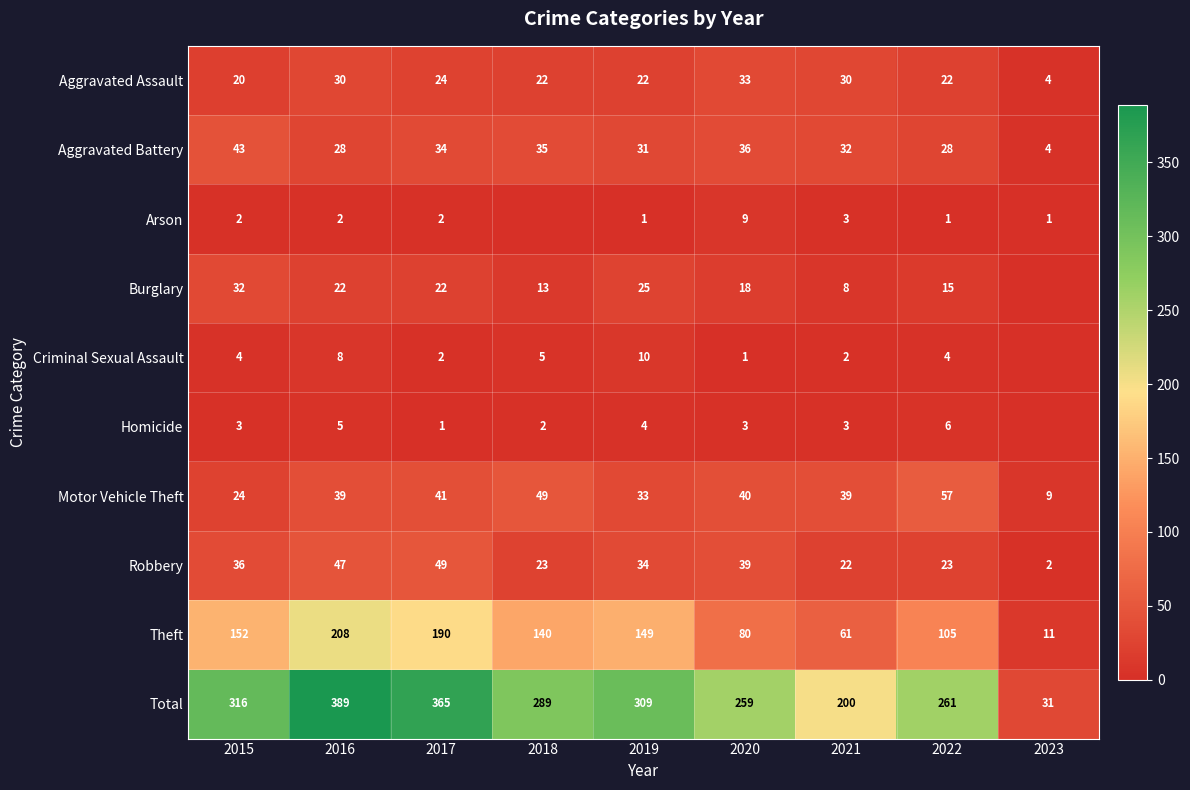

At which category does the chart reach its peak across all series?

2016